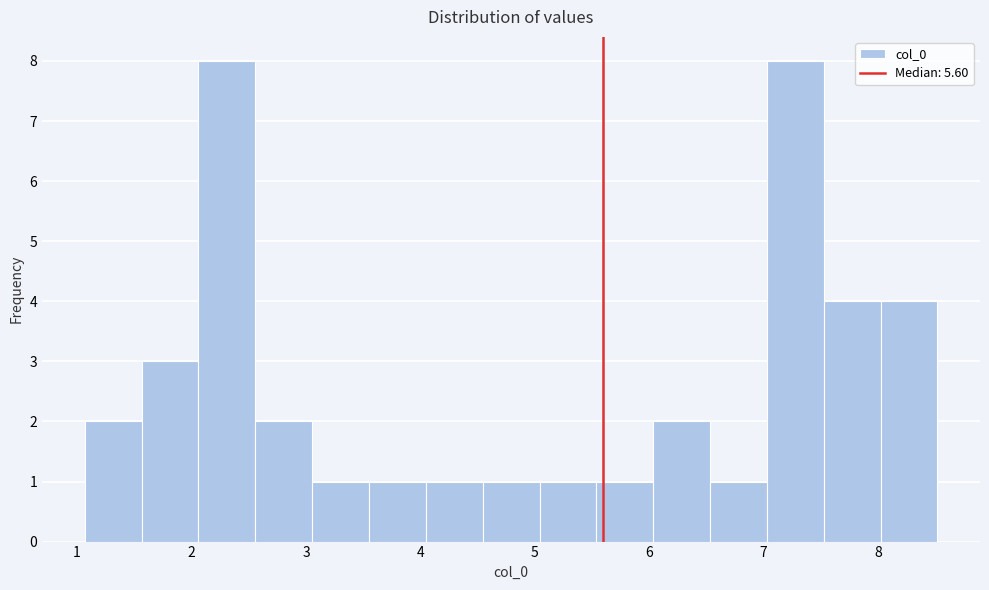

How tall is the bar that spans 2.1 to 2.6 on the x-axis? Neither the bar edges nor the heights are printed on the chart, so give them approximately, as read against the axes.

8